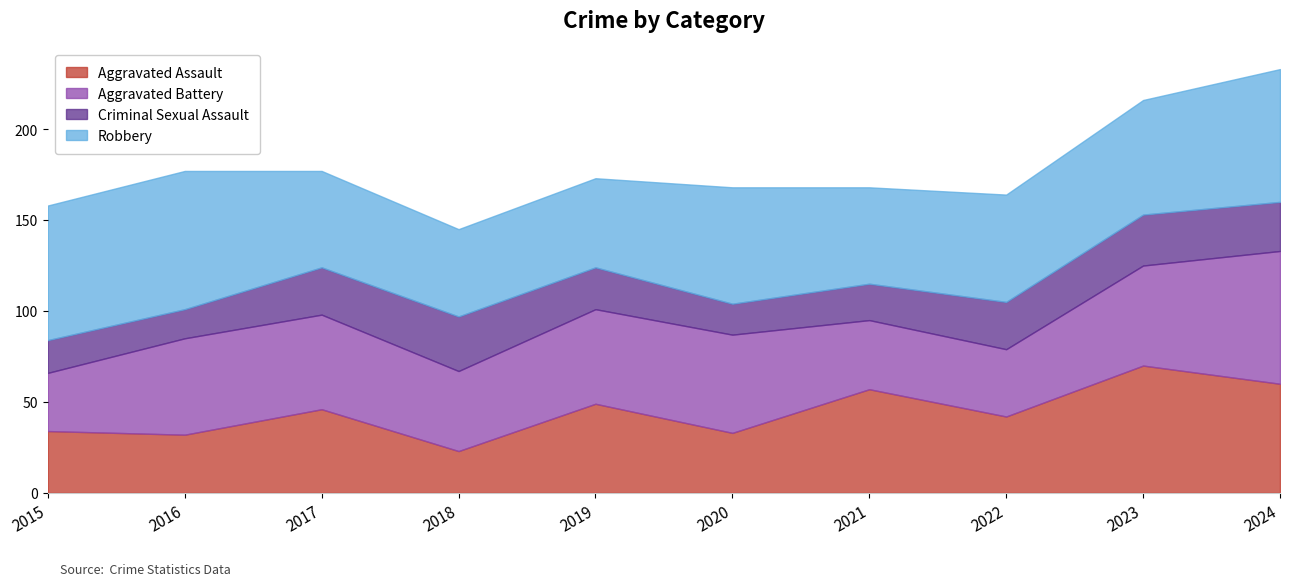

The Robbery series shows 103 at 2022. True or false?

False